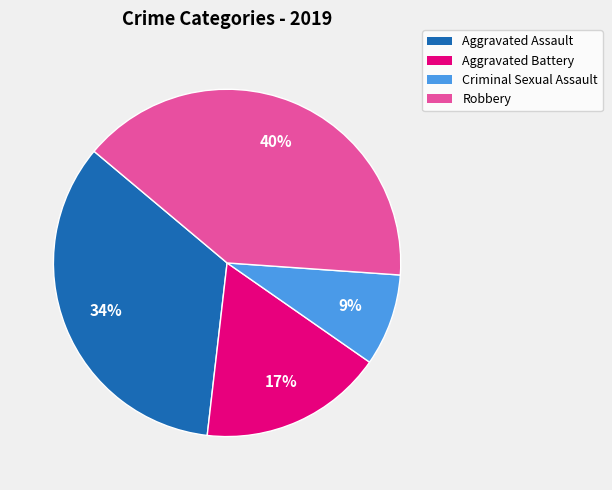

How many slices are in this pie chart?

4